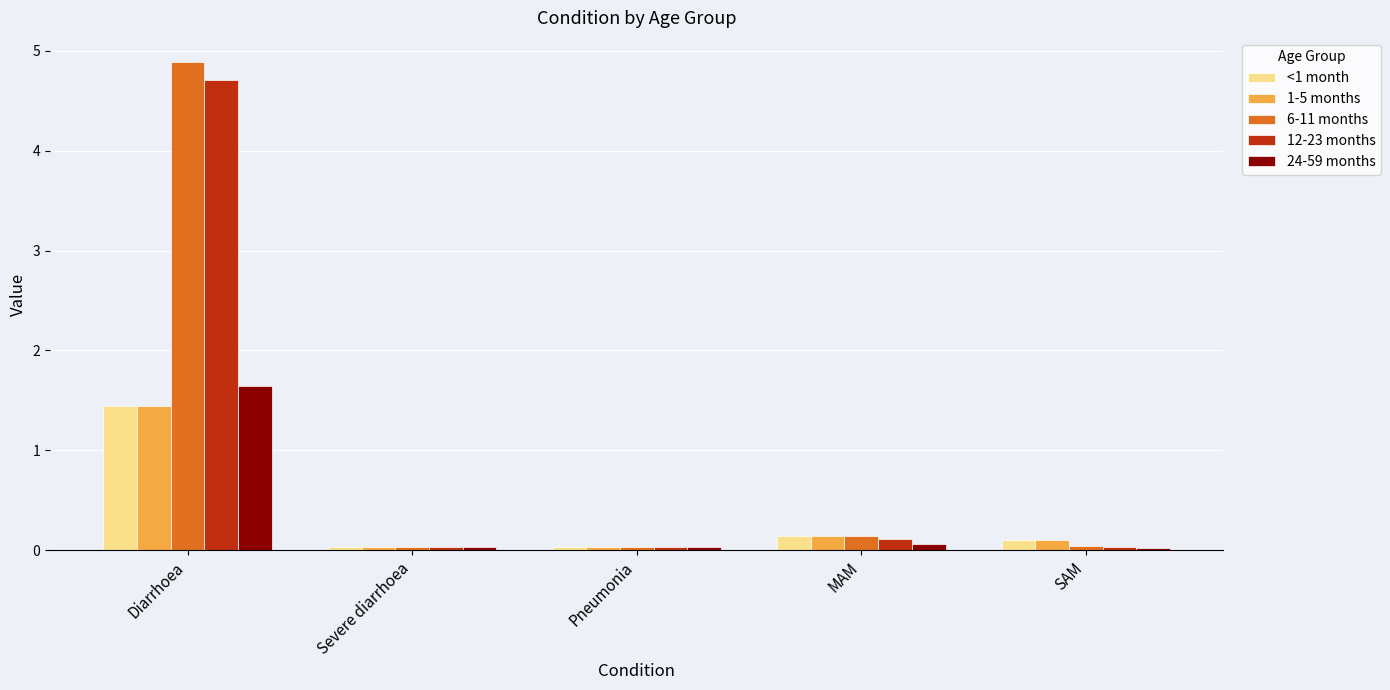

What is the maximum value shown in the chart?

4.9